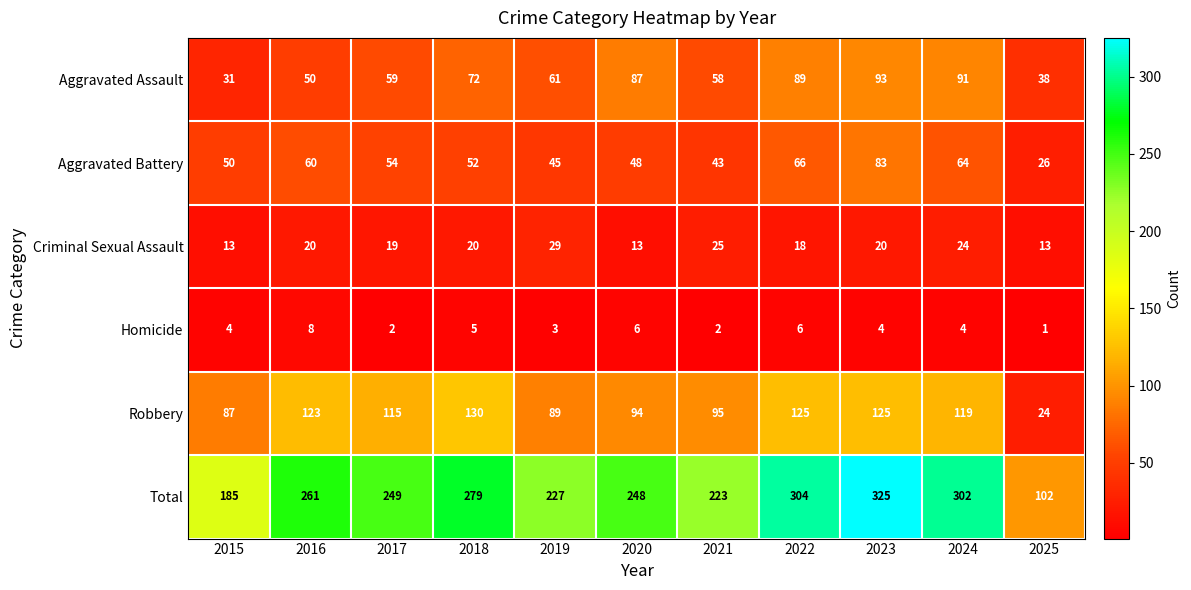

Which series changed the most between 2023 and 2024?

Total